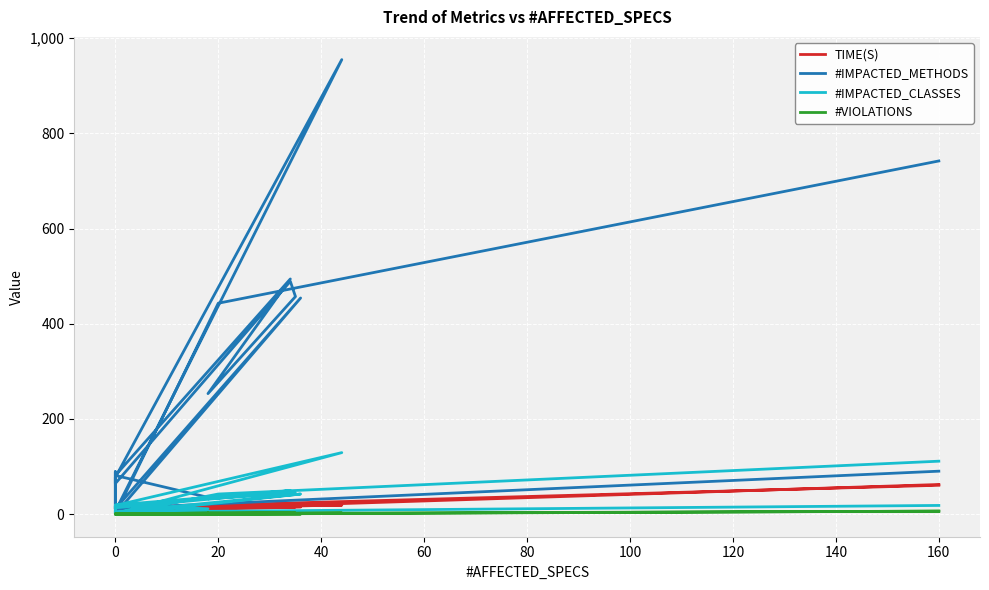

List the series in order of their peak value, lowest first.

#VIOLATIONS, TIME(S), #IMPACTED_CLASSES, #IMPACTED_METHODS